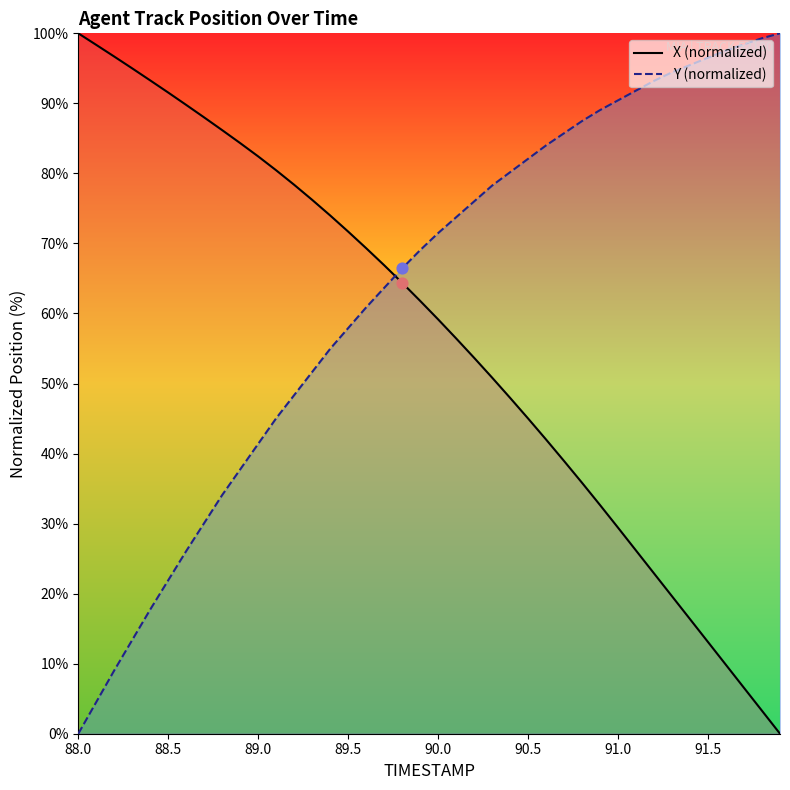

What are all the series names shown in the legend?

X, Y